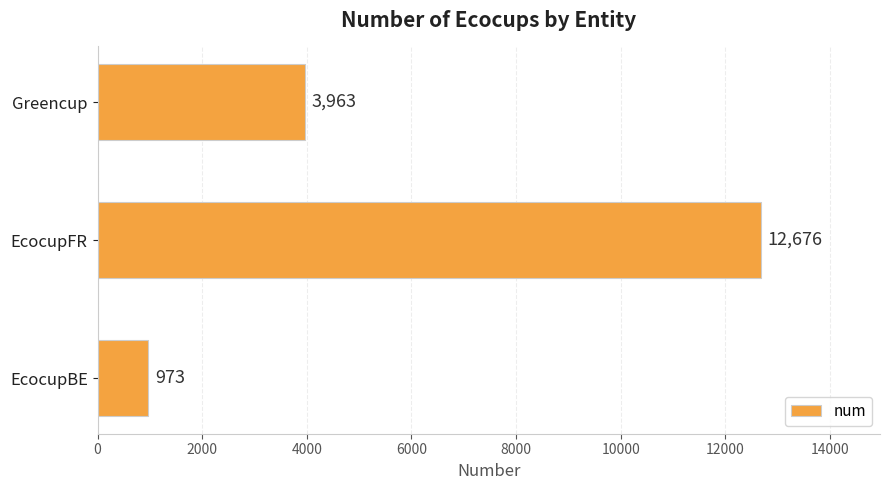

List the labels in order of value, smallest first.

EcocupBE, Greencup, EcocupFR